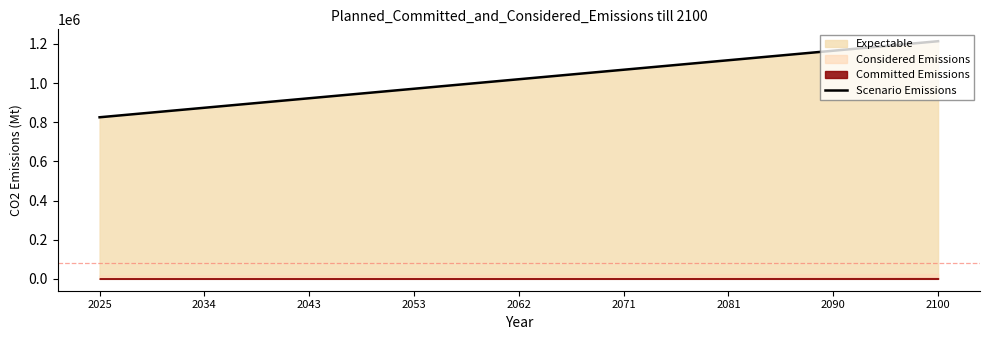

What is the average value?

1019548.2